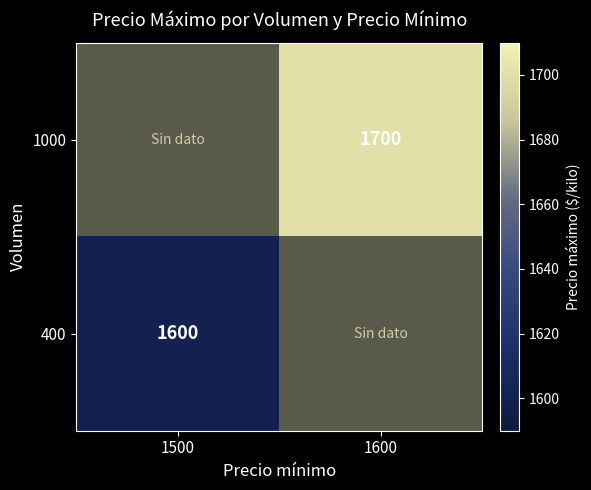

Is it true that 1000 equals 383 at 1600?

False